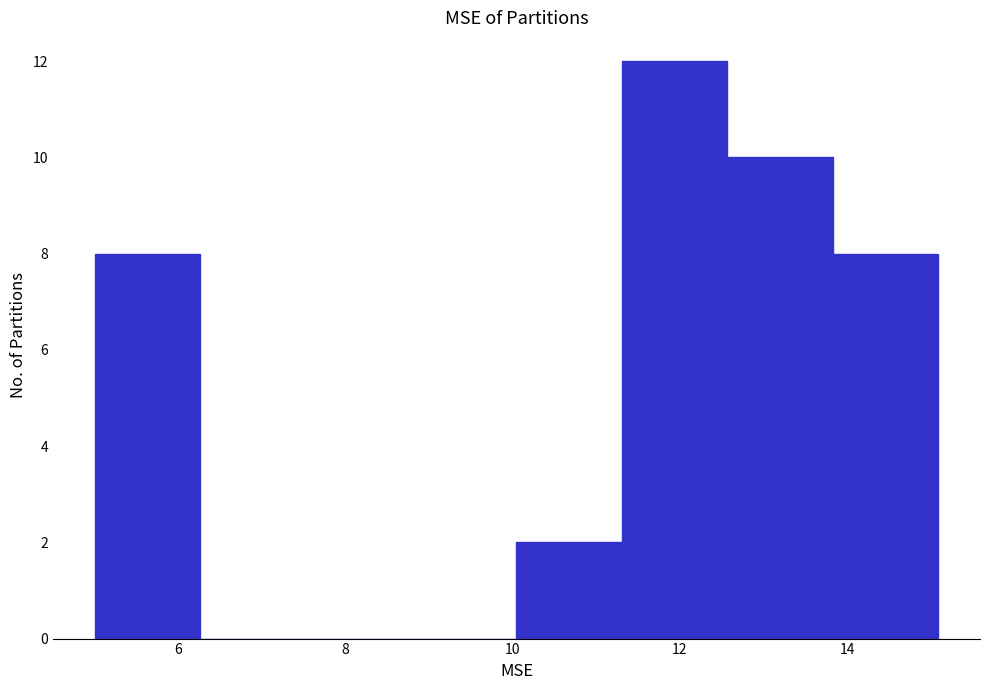

How tall is the bar that spans 13.8 to 15.0 on the x-axis? Neither the bar edges nor the heights are printed on the chart, so give them approximately, as read against the axes.

8